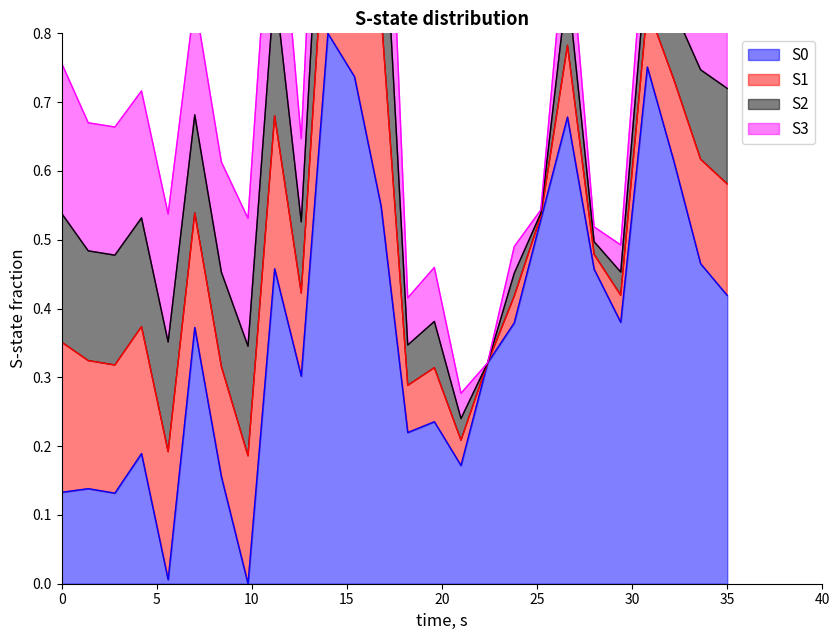

What is the greatest value displayed?

0.8